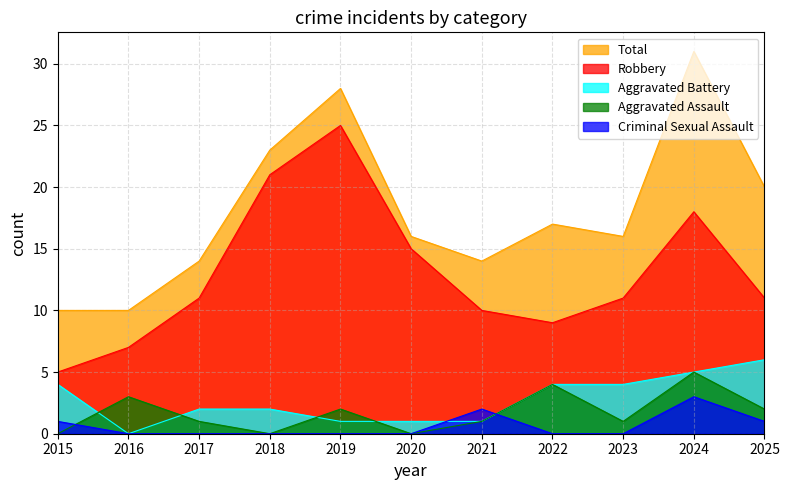

What is the spread (max minus min) of values at 2021?

13